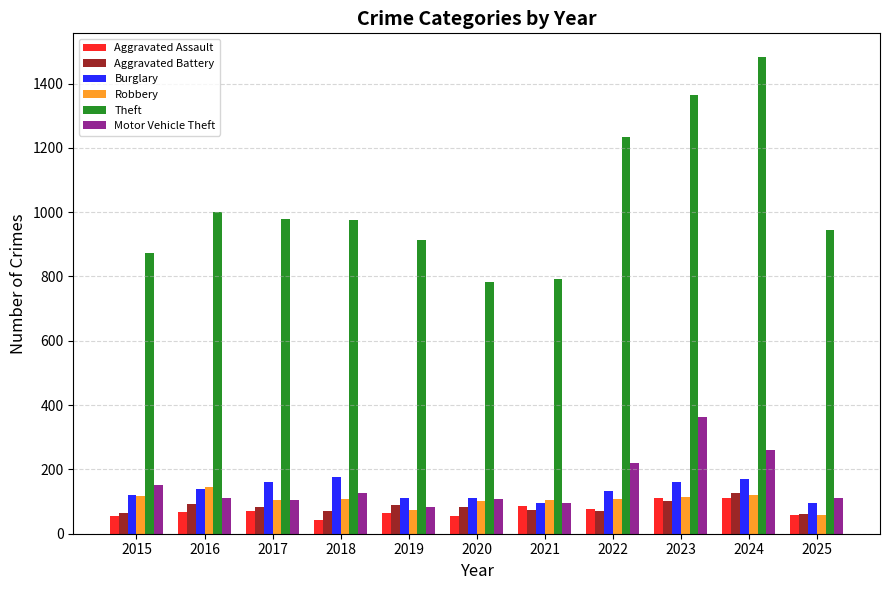

Rank the series by their maximum value, from highest to lowest.

Theft, Motor Vehicle Theft, Burglary, Robbery, Aggravated Battery, Aggravated Assault